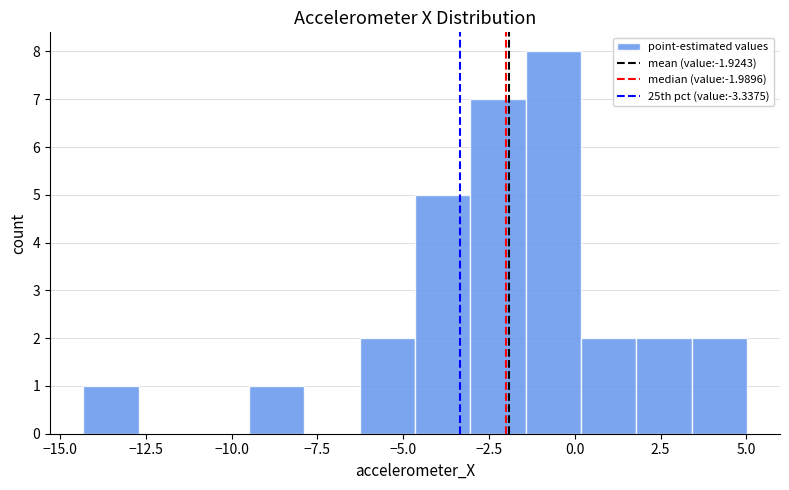

Read against the x-axis, roughly where is the centre of the tallest bar?

-0.5